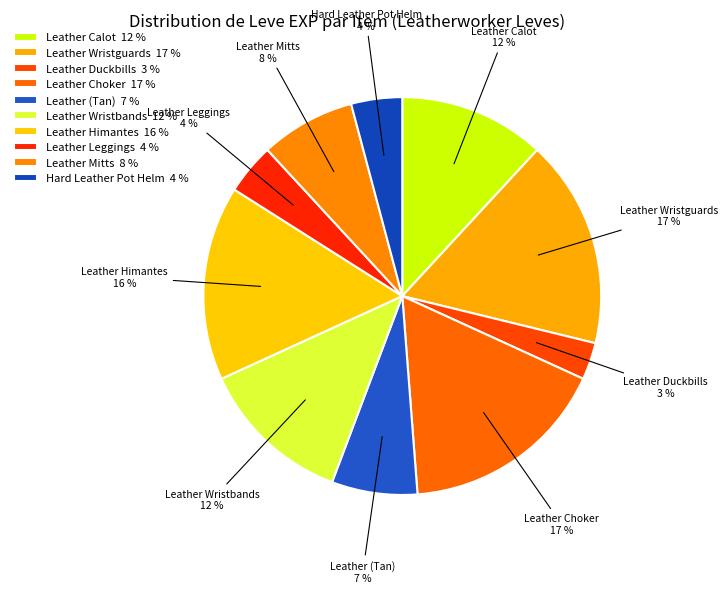

Does Leather Calot account for over 50% of the chart?

No